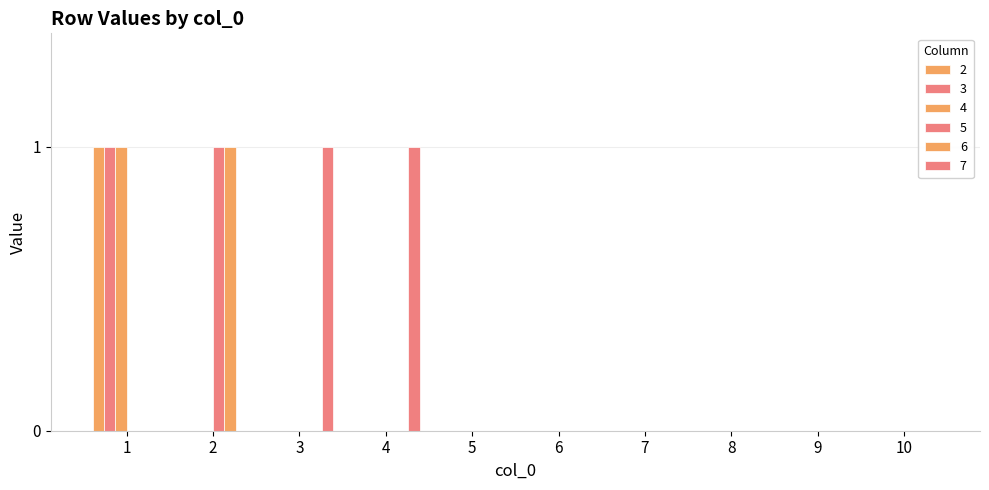

At how many categories does at least one series exceed 0?

4